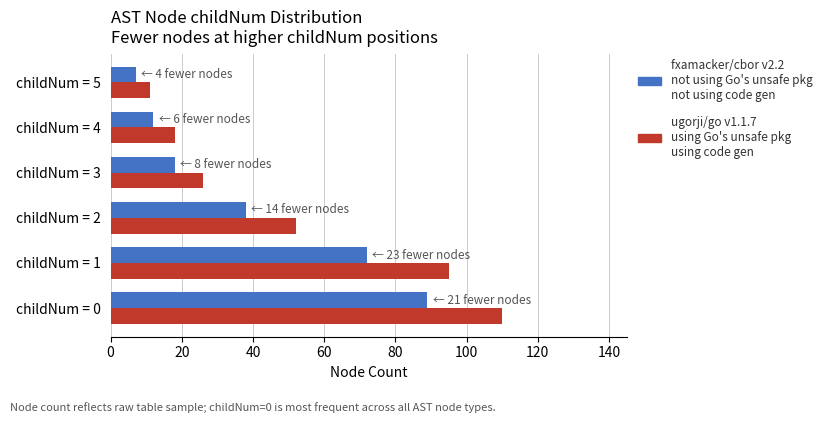

What is the difference between the highest and lowest values at childNum = 4?

6